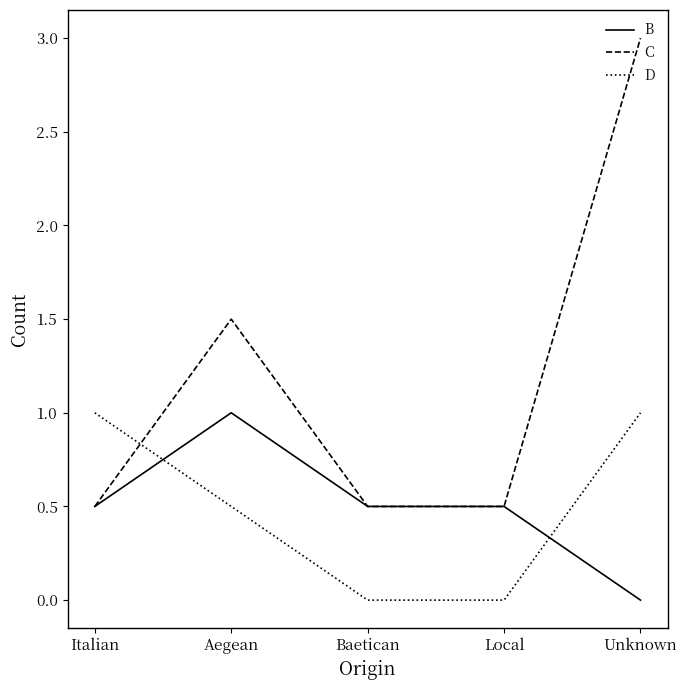

Which series ends up on top after the final intersection of C and D?

C